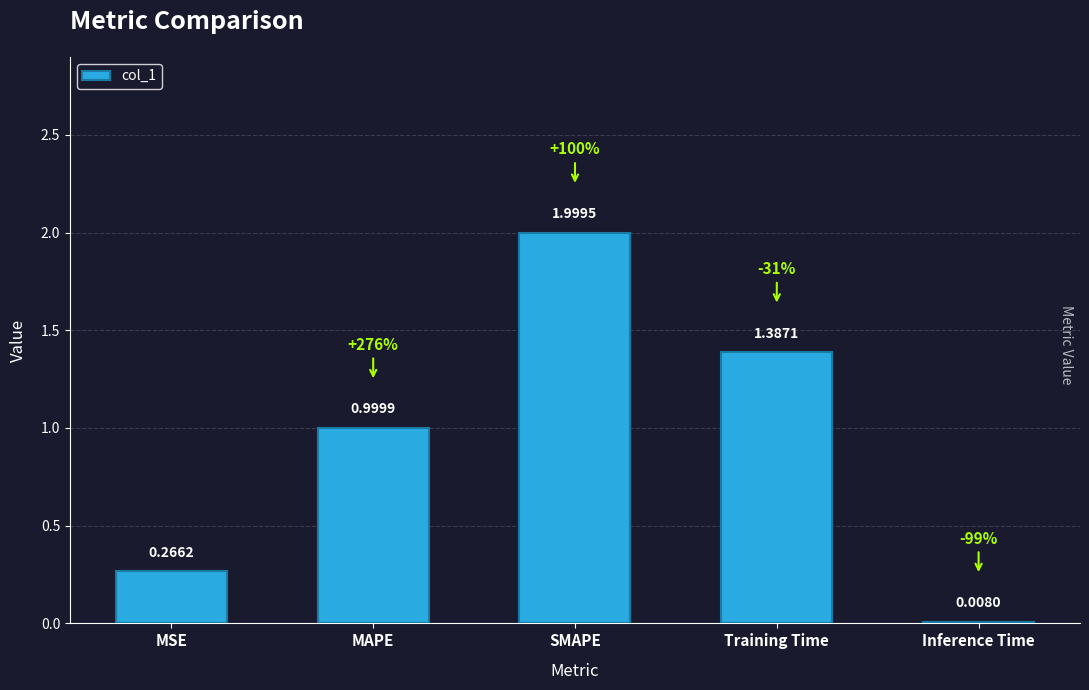

At which label is the value closest to 1?

MAPE